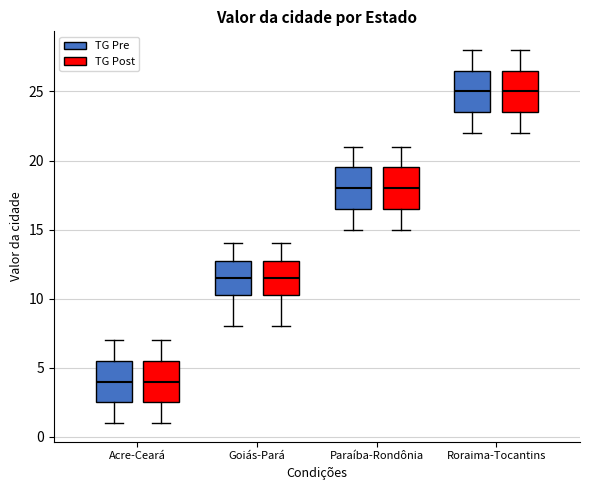

Where is the lower edge of the box for Goiás-Pará (TG Post) on the y-axis? The values are not printed on the chart, so give them approximately, as read against the axis.

10.5